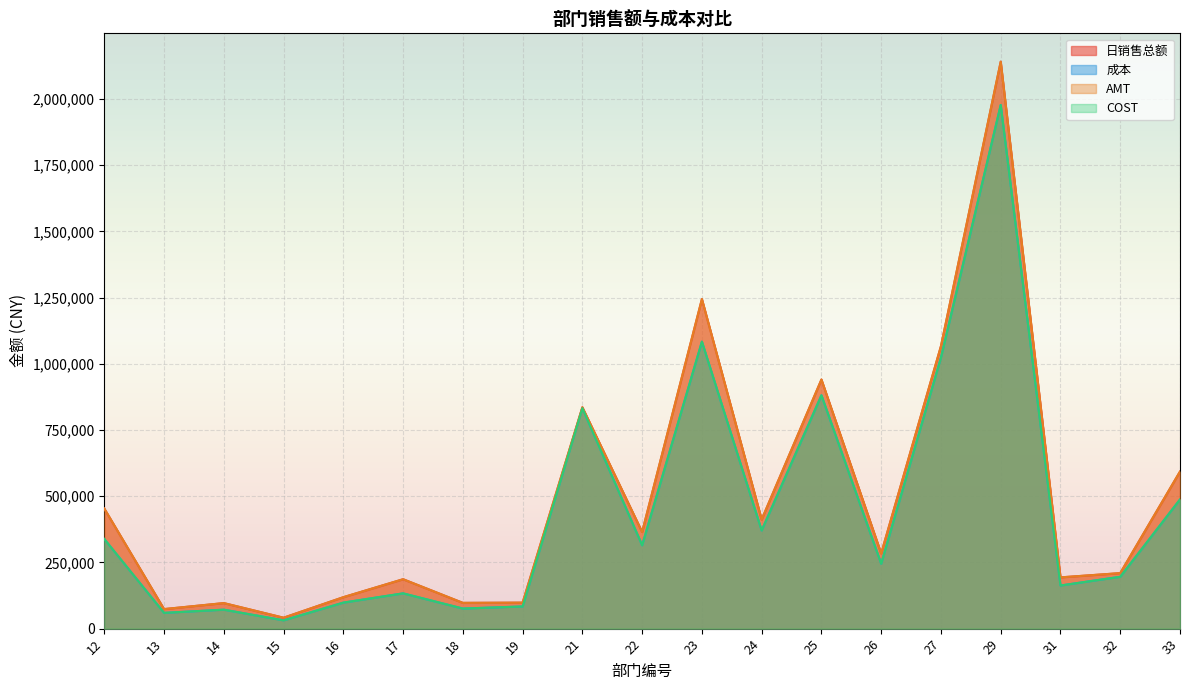

What is the maximum value shown in the chart?

2141331.0